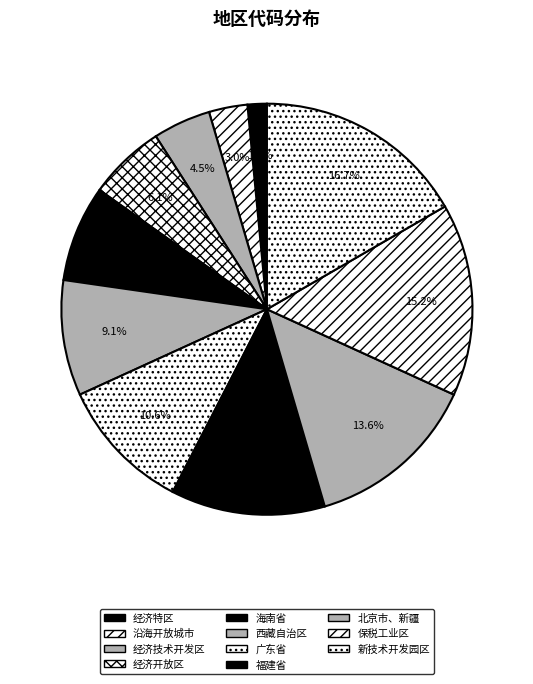

Is there a majority slice in this chart?

No